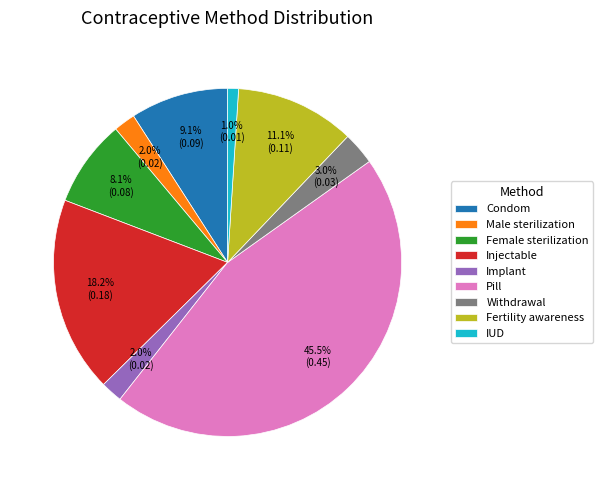

The Condom slice represents 9% of the pie. True or false?

True